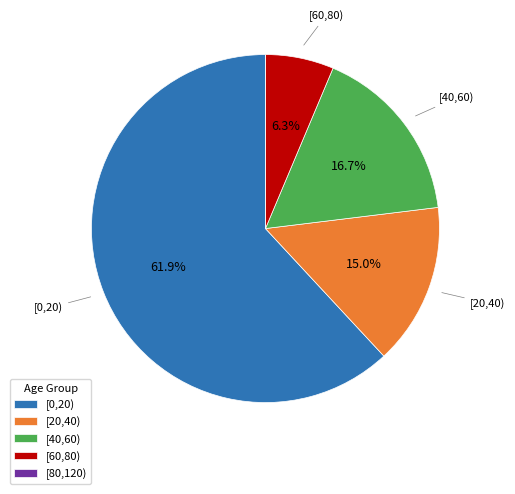

Does any single category account for the majority?

Yes